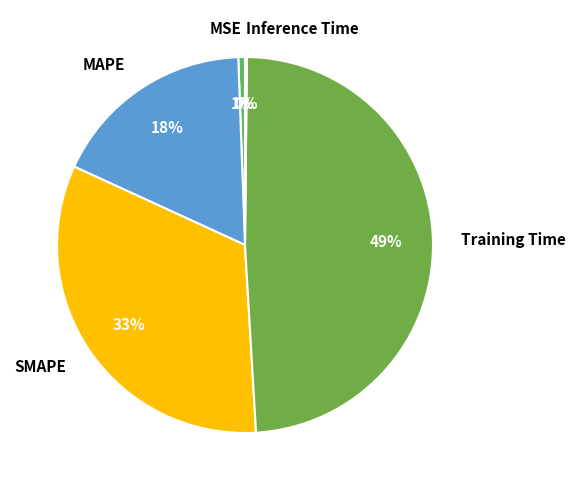

Is SMAPE the majority of the pie?

No